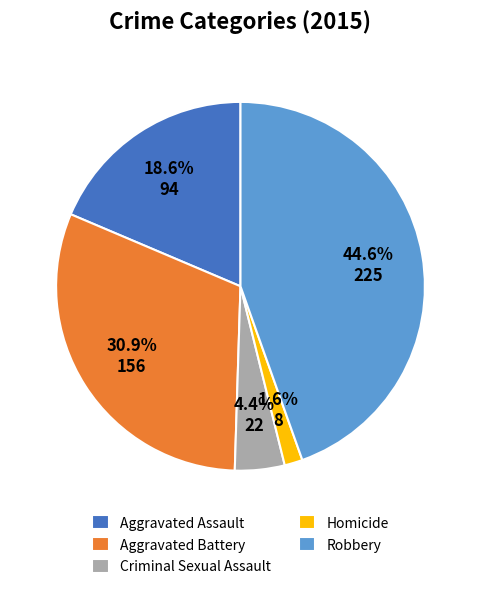

To the nearest percent, what percentage of the pie is Robbery?

45%